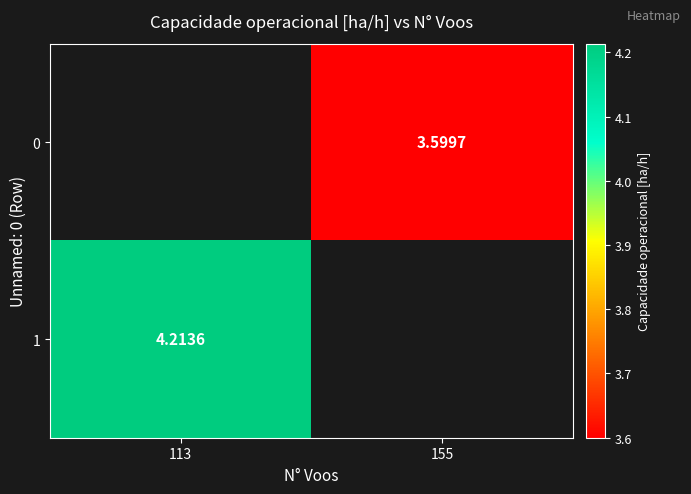

At 113, list the series in order from smallest to largest.

row_0, row_1